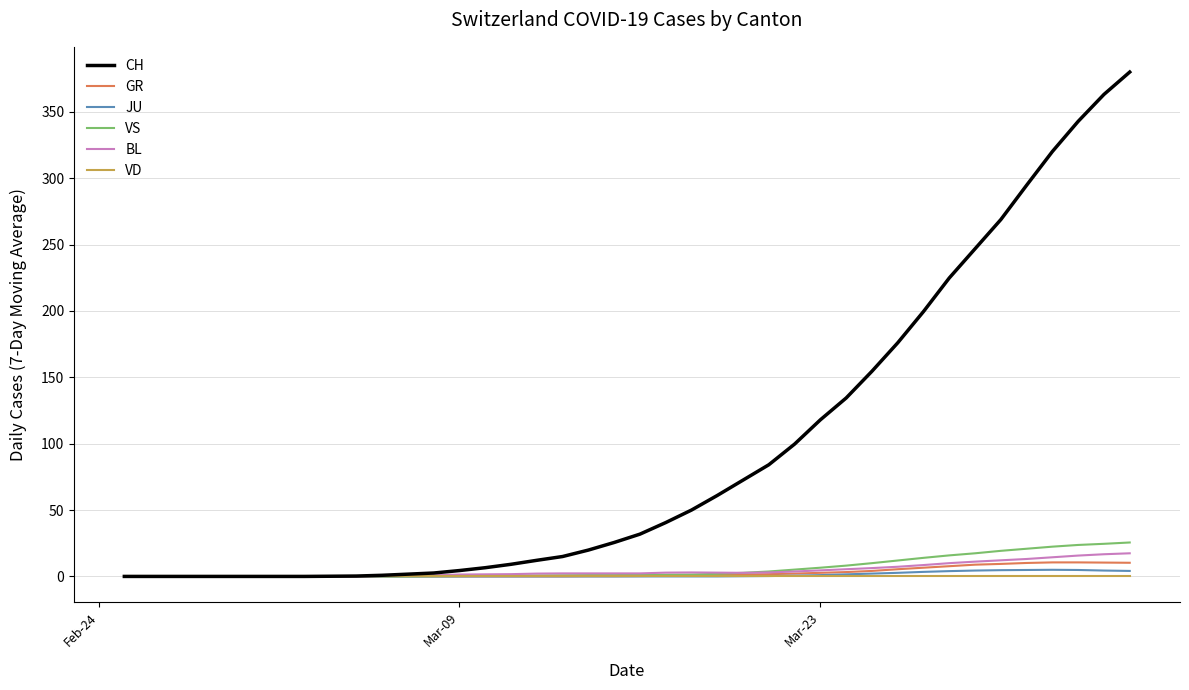

Which series has the widest spread of values?

CH